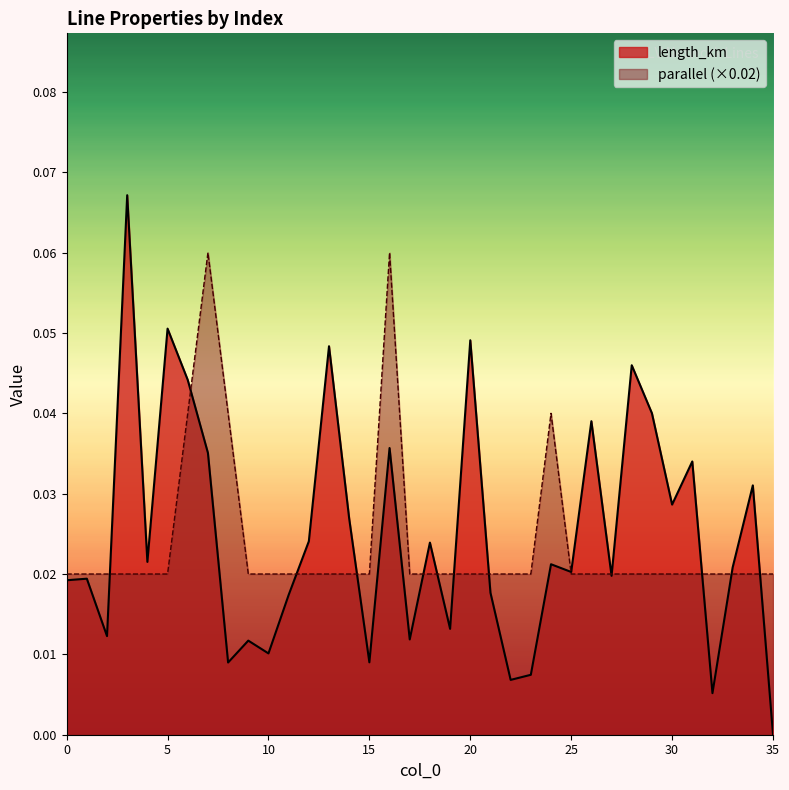

Is it true that parallel equals 0.0 at 27?

False